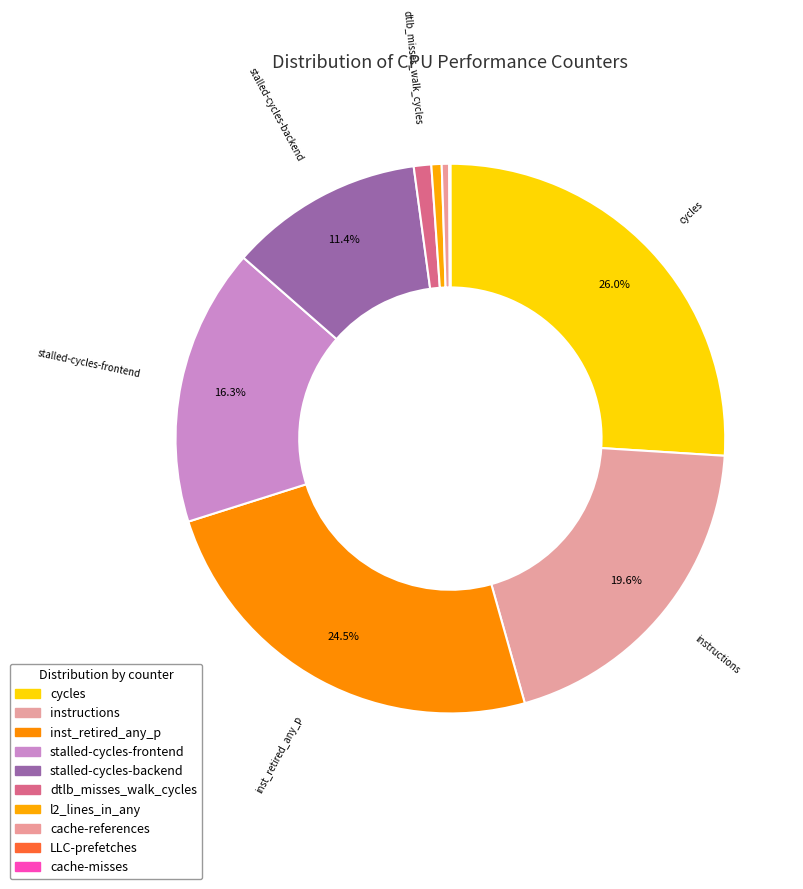

What portion of the pie excludes inst_retired_any_p?

75.5%